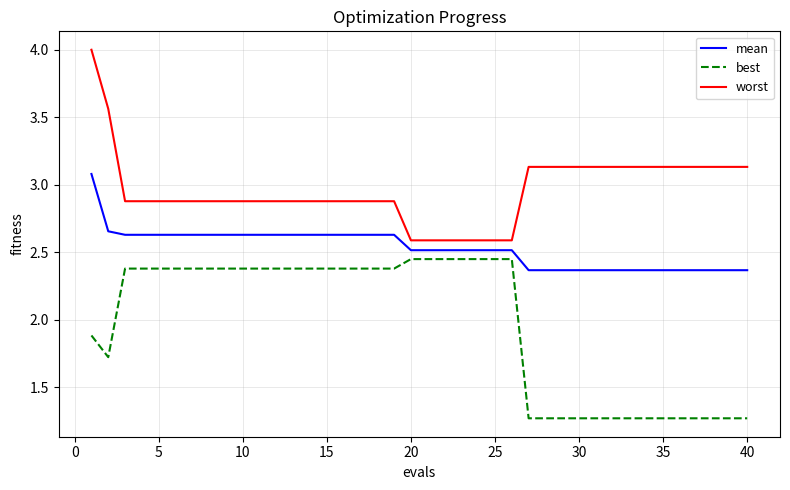

Rank the series by their maximum value, from highest to lowest.

worst, mean, best